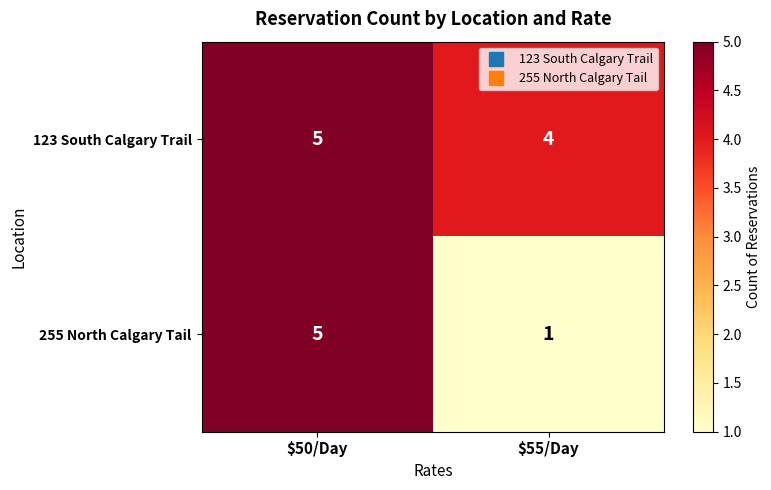

What is the total value across all series at $50/Day?

10